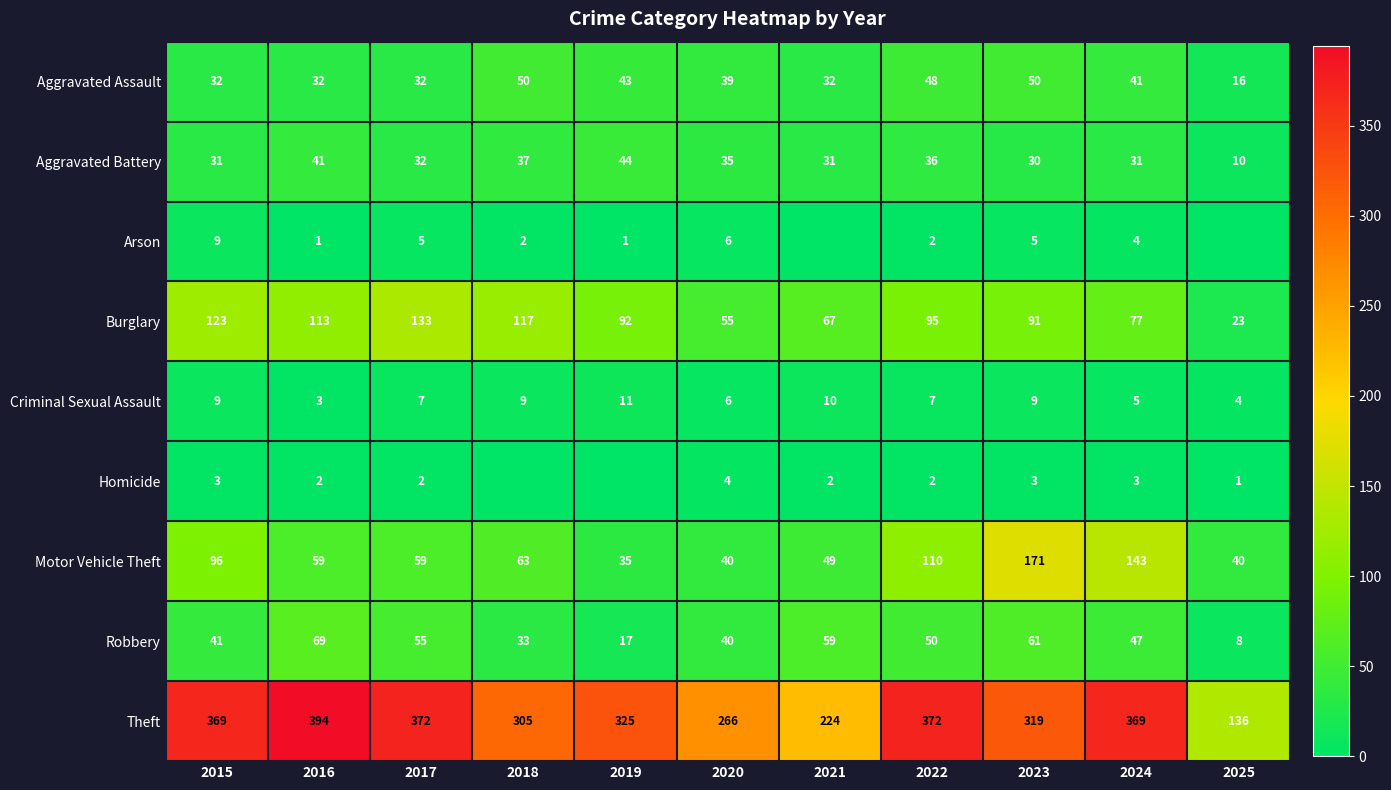

What is the sum of all Robbery values?

480